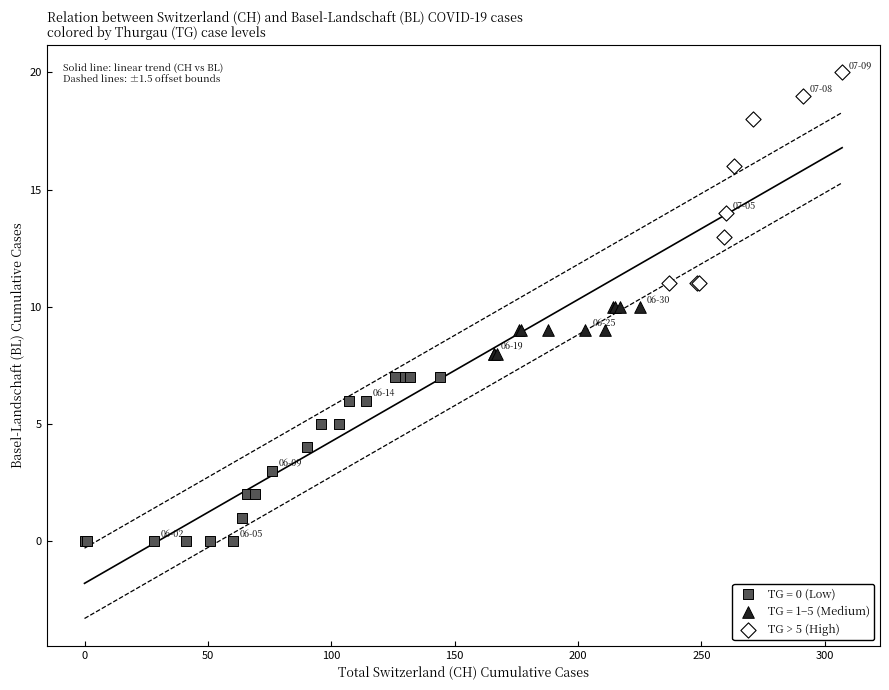

Which series reaches the maximum Y coordinate?

TG > 5 (High)